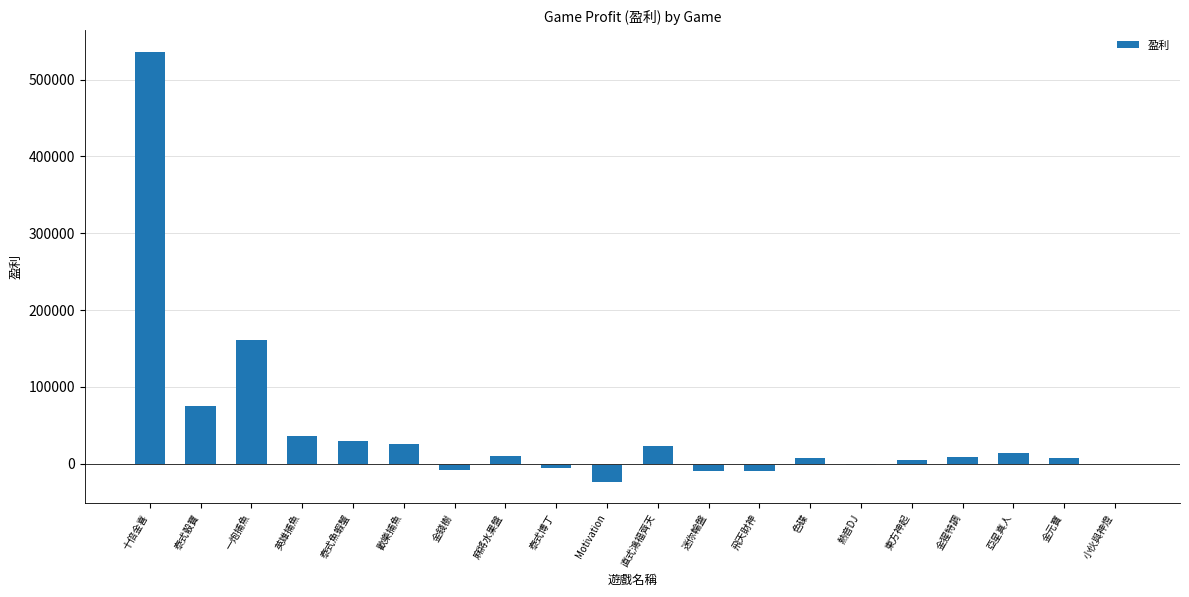

What is the sum of all values?

877932.8